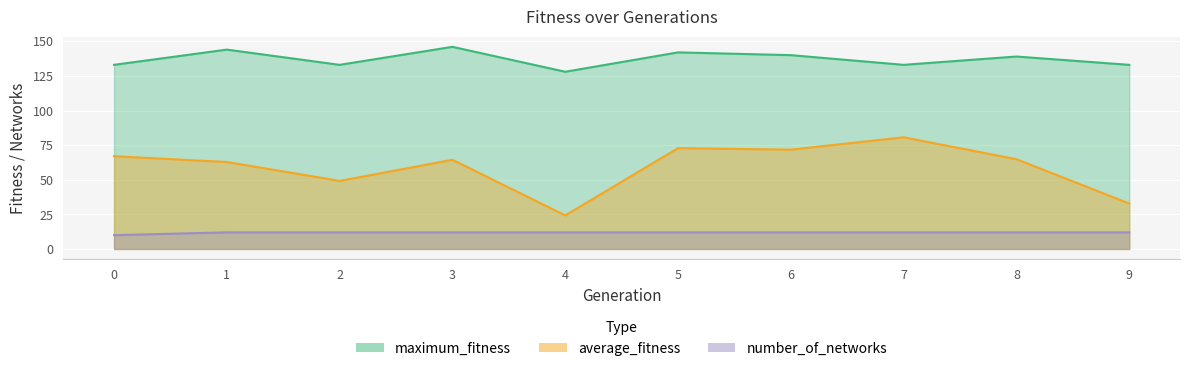

How many distinct data groups are displayed?

3